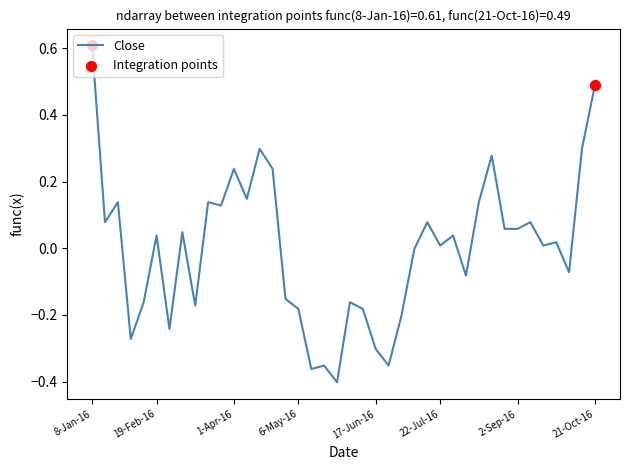

What is the maximum value shown in the chart?

0.6